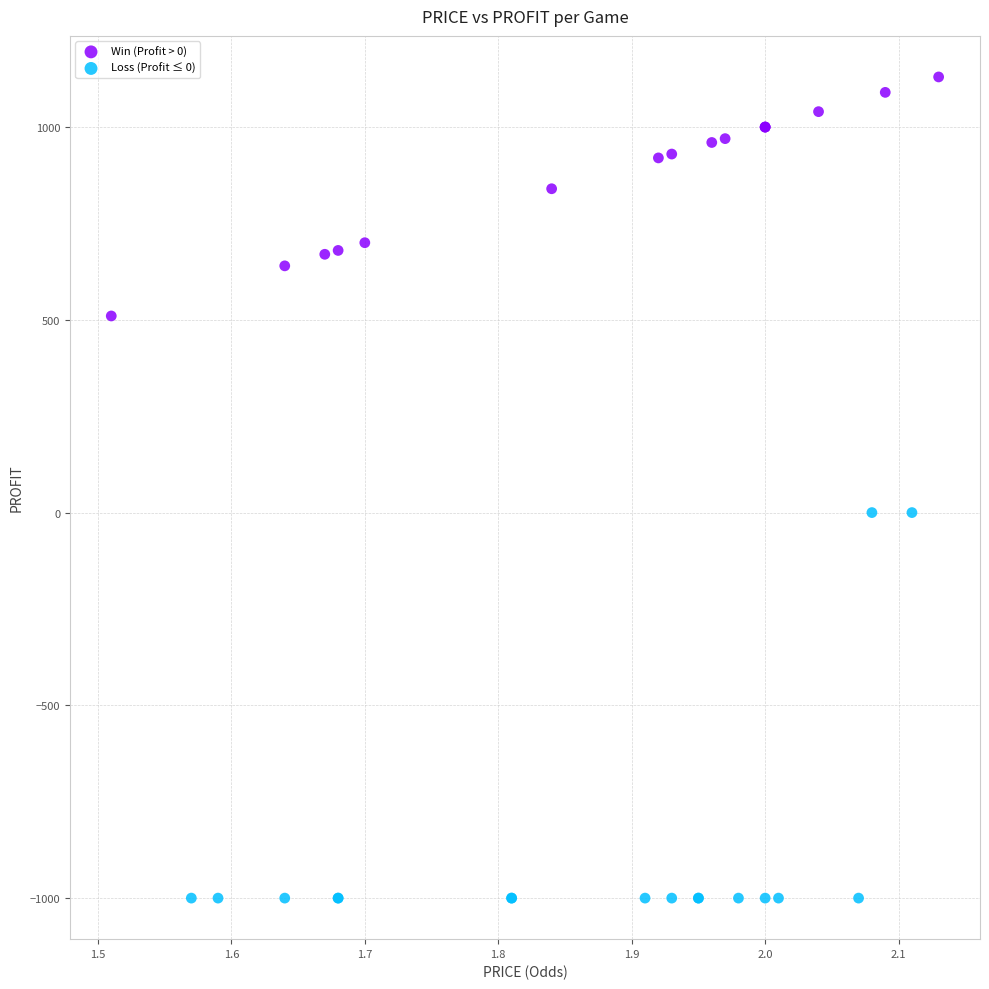

Which series reaches the minimum Y coordinate?

Loss (Profit ≤ 0)